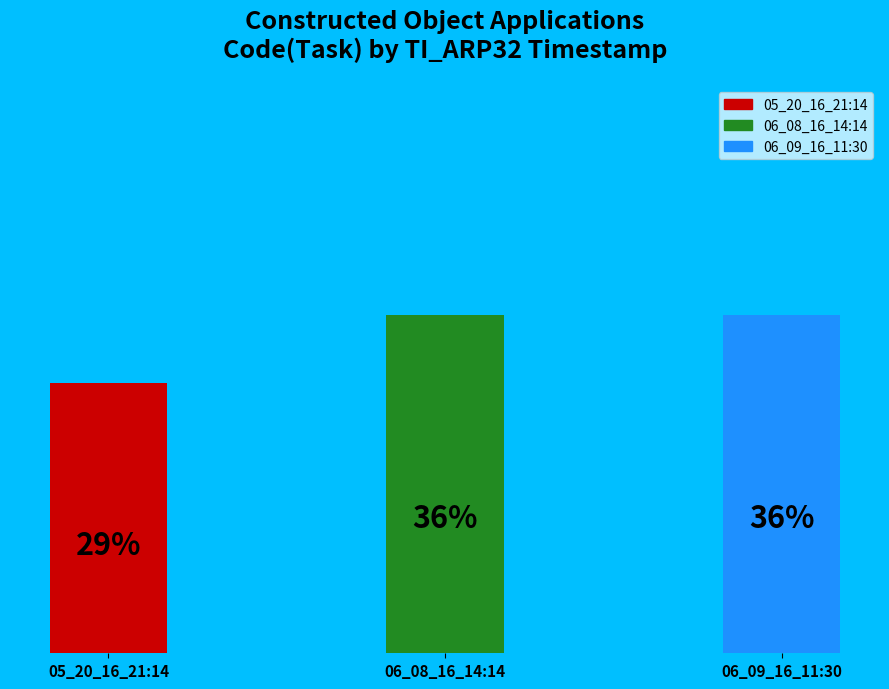

Are the bars horizontal?

No